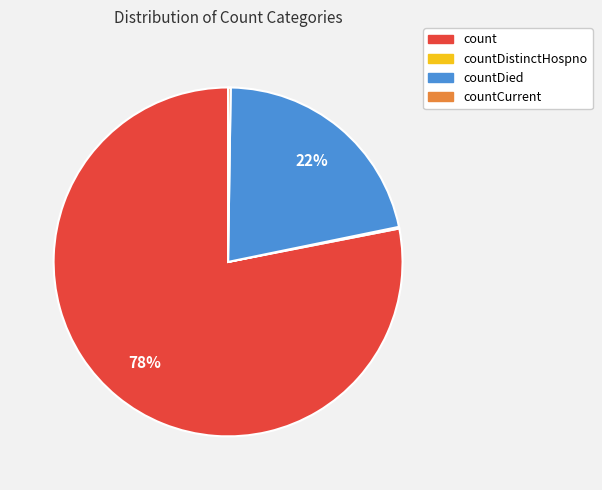

To the nearest percent, what percentage of the pie is count?

78%